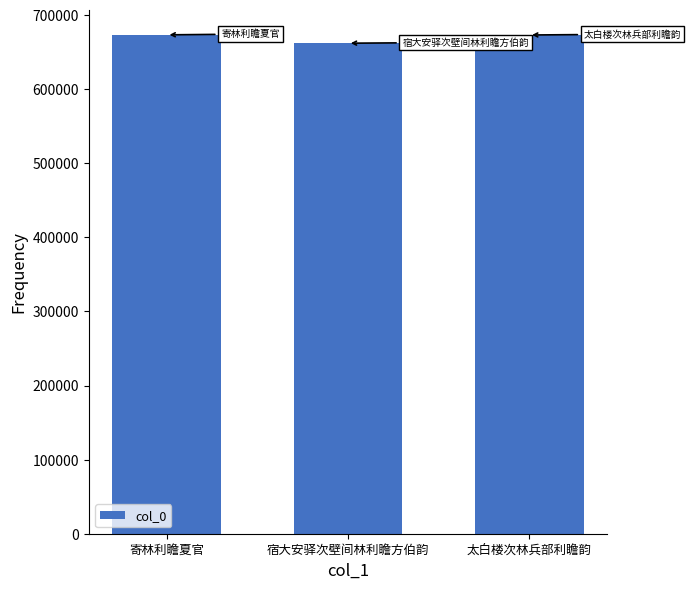

The value at 寄林利瞻夏官 is 673376. True or false?

True